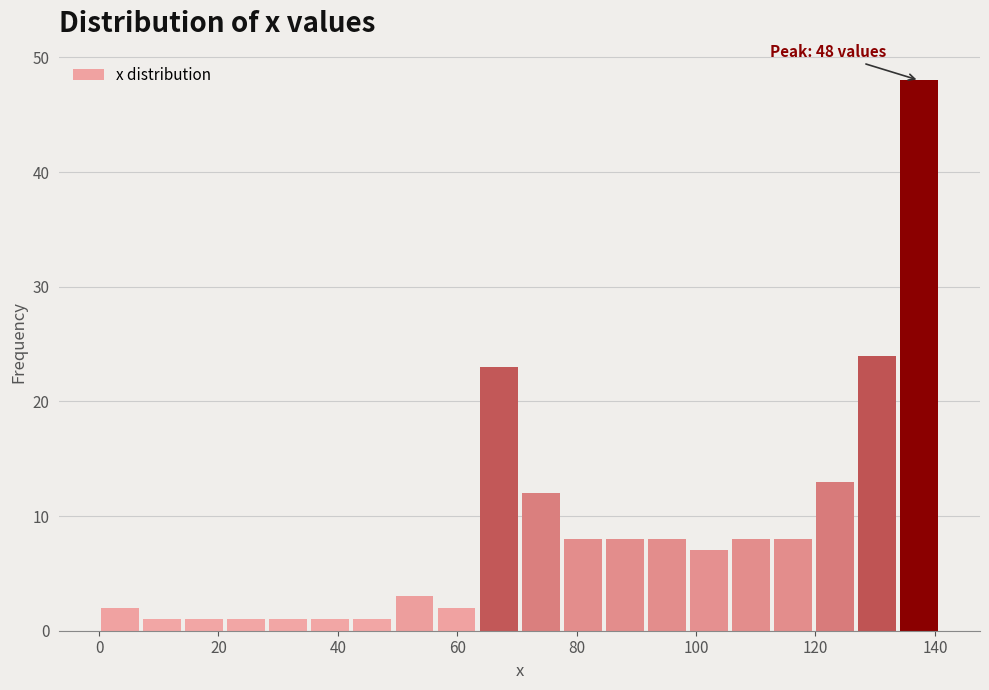

Read against the x-axis, roughly where is the centre of the tallest bar?

138